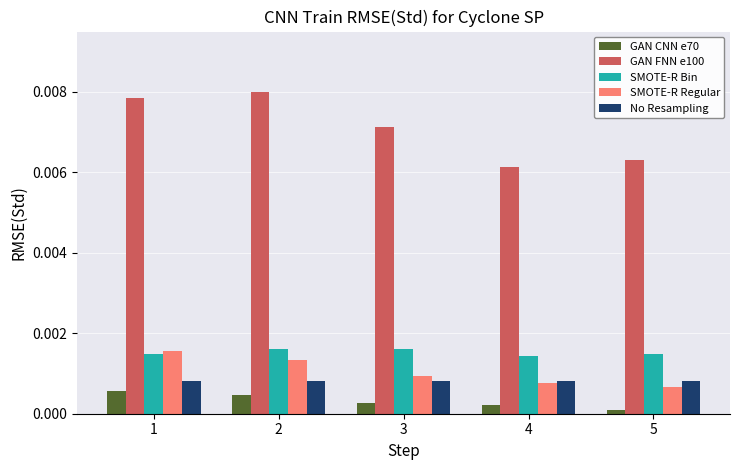

Which series has the widest spread of values?

GAN FNN e100